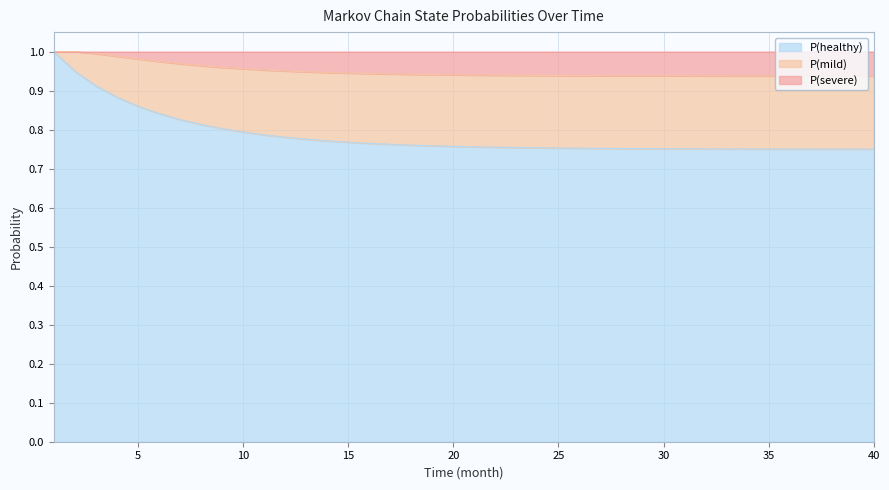

What is the highest value of the P(healthy) series?

1.0